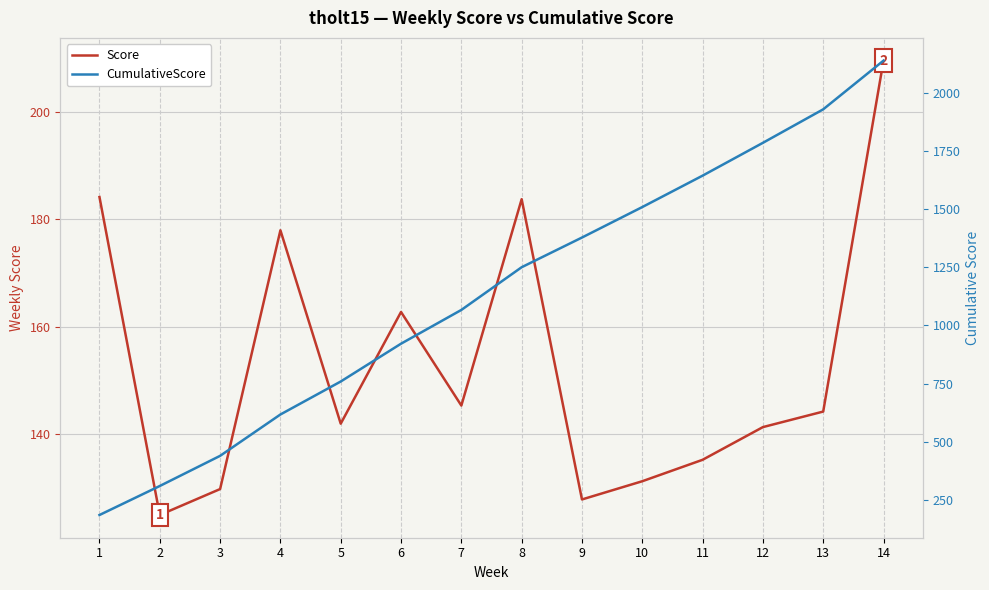

The Score series shows 127.8 at 9. True or false?

True